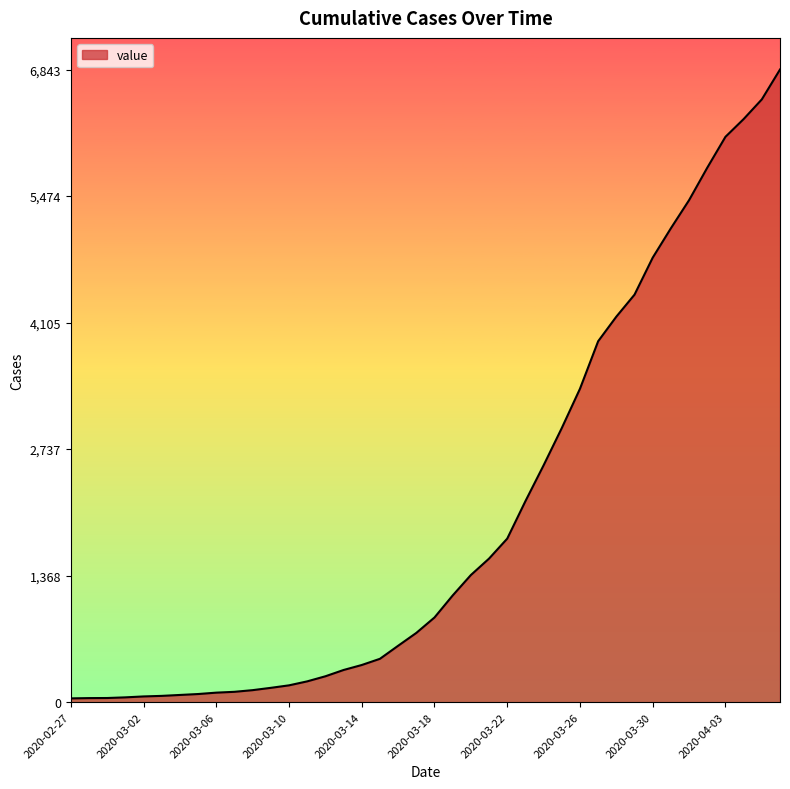

What is the difference between the maximum and minimum values?

6802